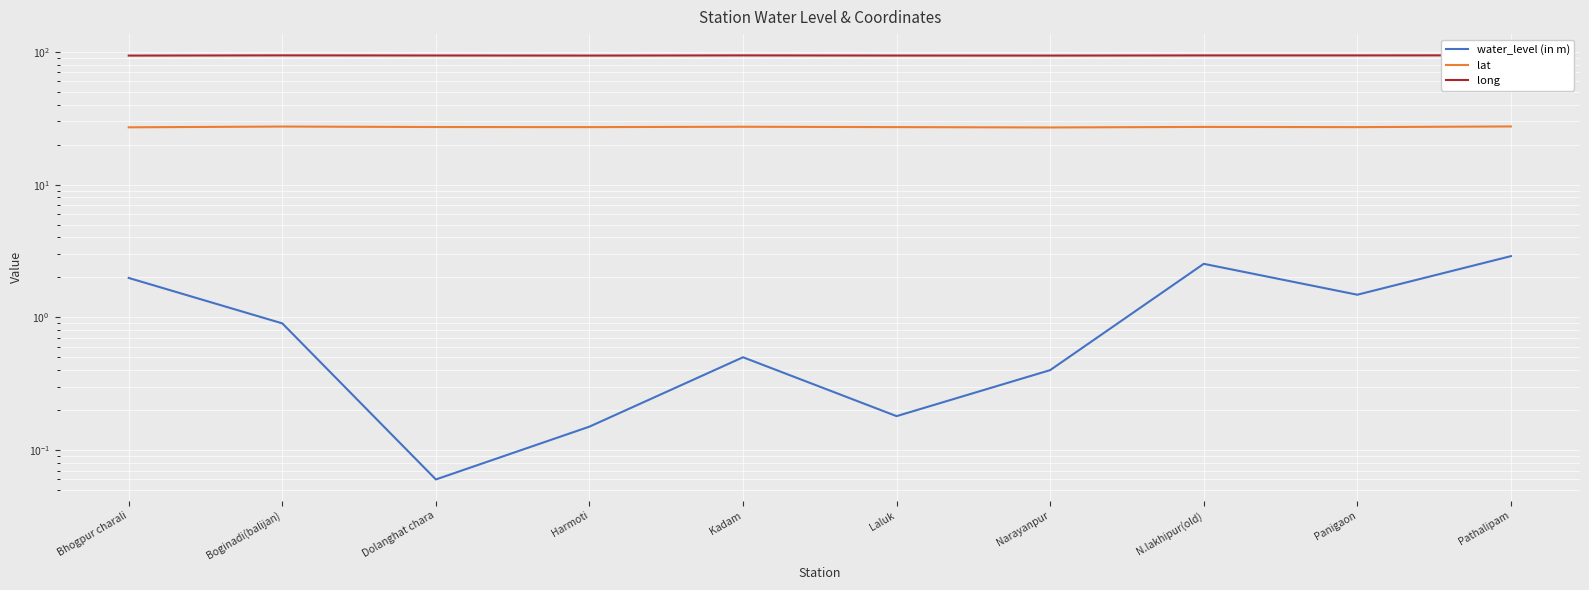

How many interior local valleys does the water_level (in m) series have?

3